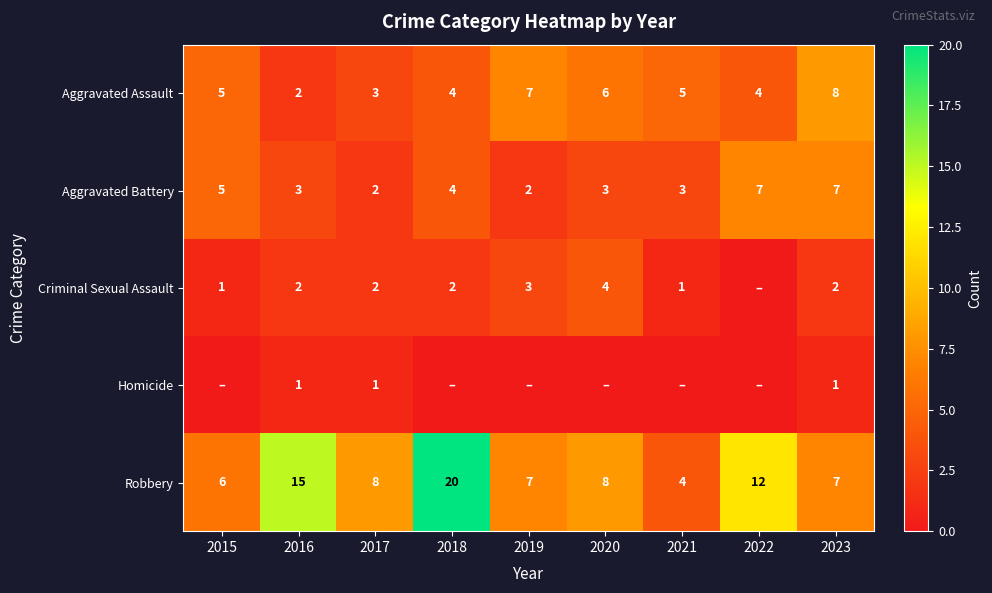

Is the value of Criminal Sexual Assault at 2021 greater than the value of Aggravated Assault at 2017?

No